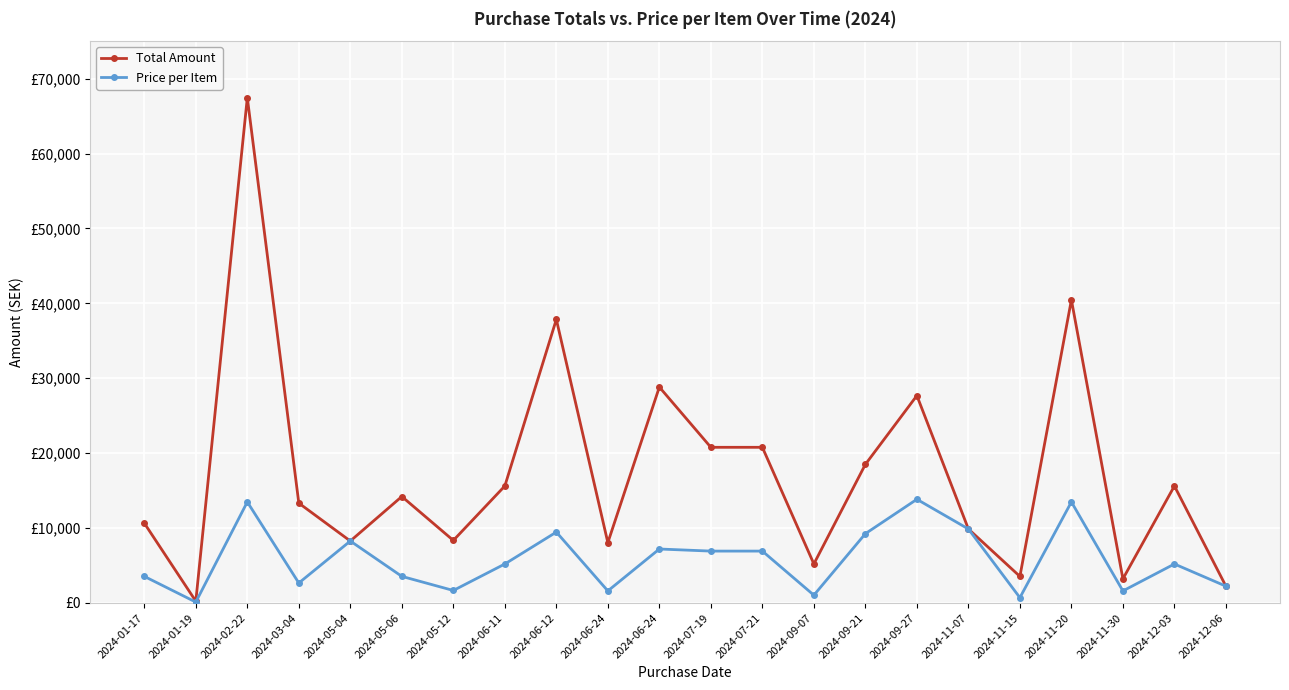

At which category does Total Amount reach its first local valley?

2024-01-19